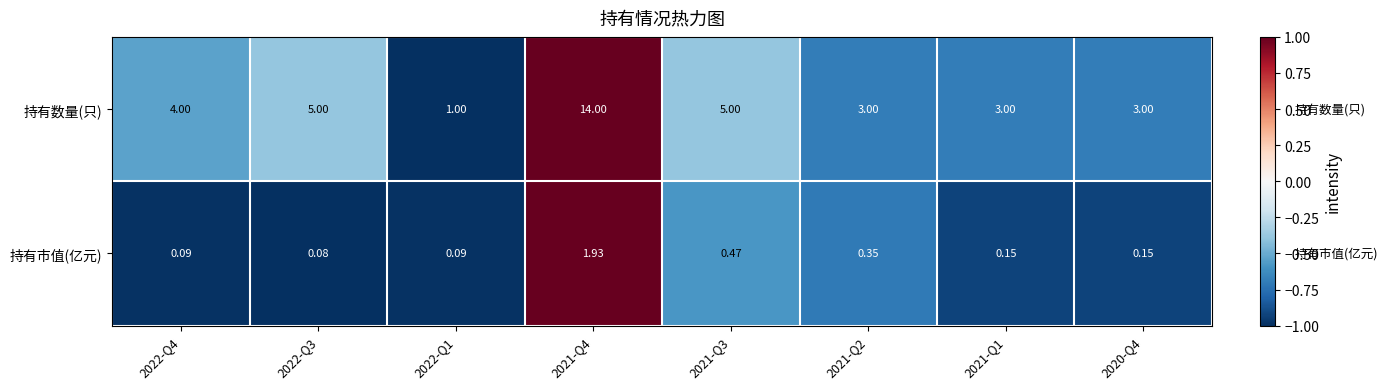

Rank the series at 2021-Q2 from lowest to highest value.

持有市值(亿元), 持有数量(只)